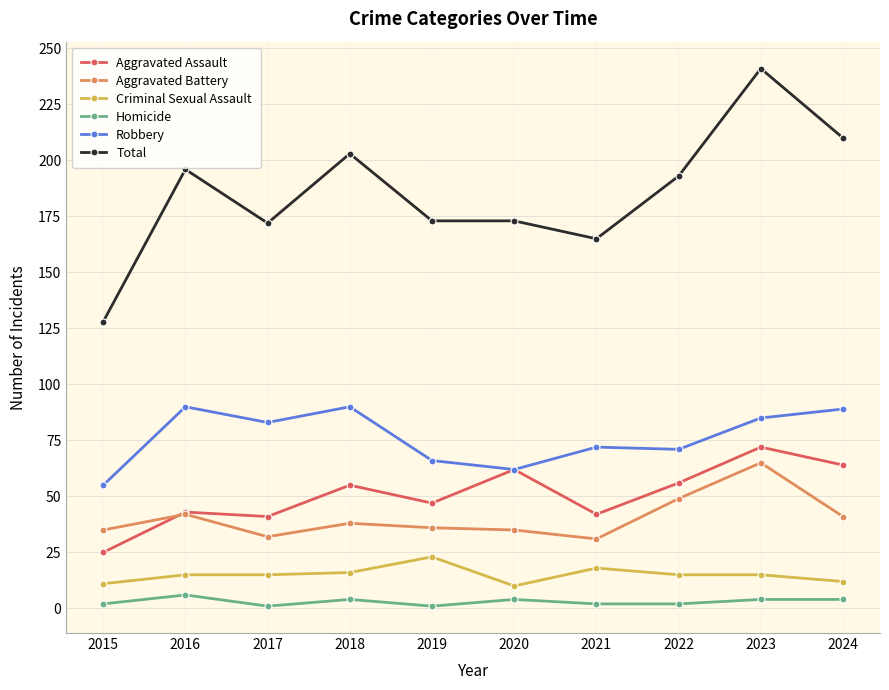

True or false: Total and Robbery intersect in this chart.

False